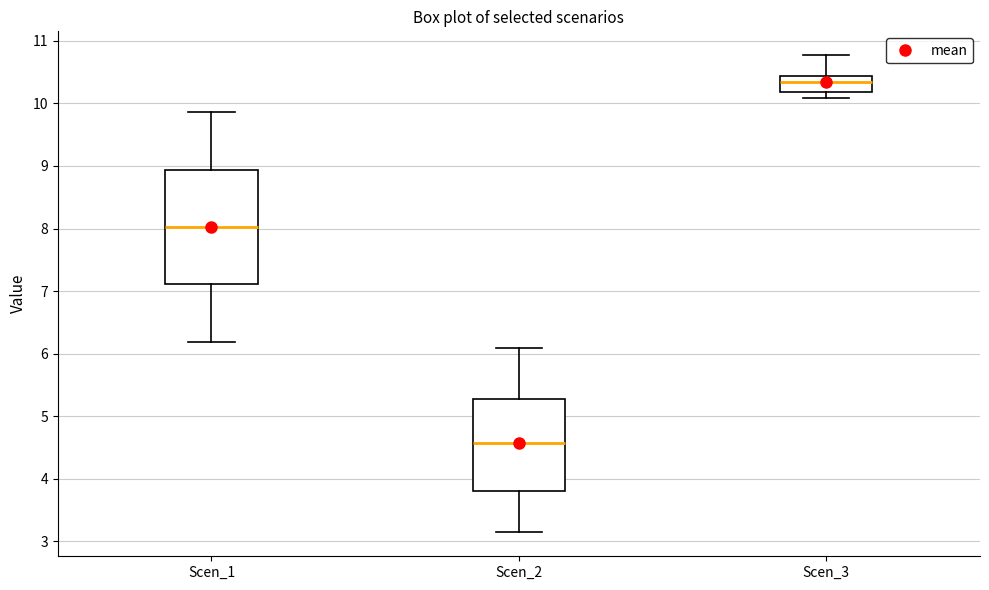

Reading left to right, transcribe this box plot: for each box, give where its median line is, the range the box spans, and where its two whiskers end, as read against the y-axis. The values are not printed on the chart, so give them approximately, as read against the axis.

Scen_1: median 8.0, box 7.1 to 8.9, whiskers 6.2 to 9.9
Scen_2: median 4.6, box 3.8 to 5.3, whiskers 3.1 to 6.1
Scen_3: median 10.3, box 10.2 to 10.4, whiskers 10.1 to 10.8